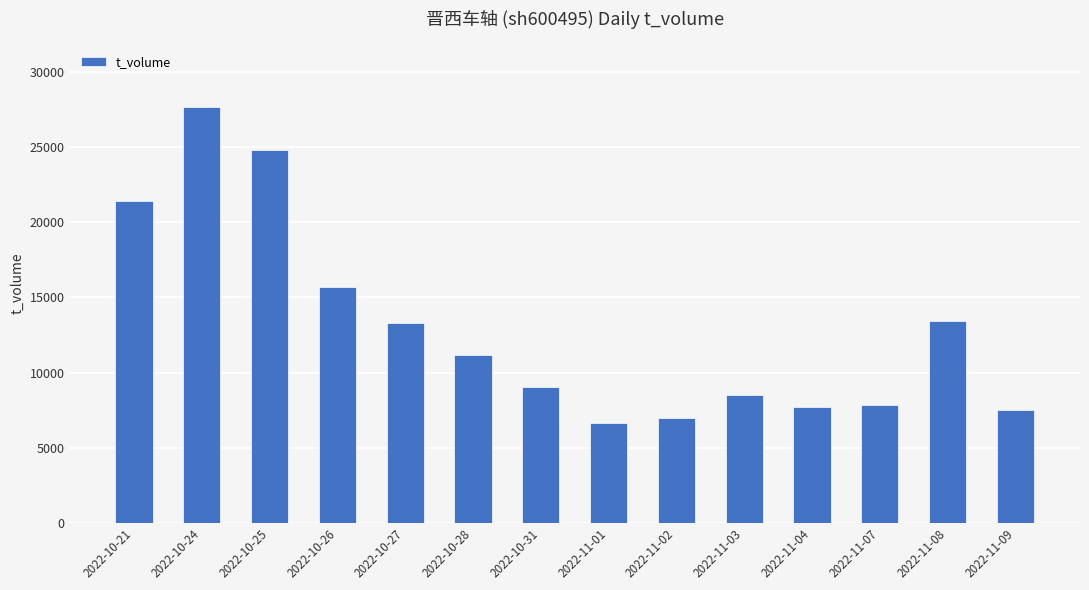

How many data points are less than 11145?

7